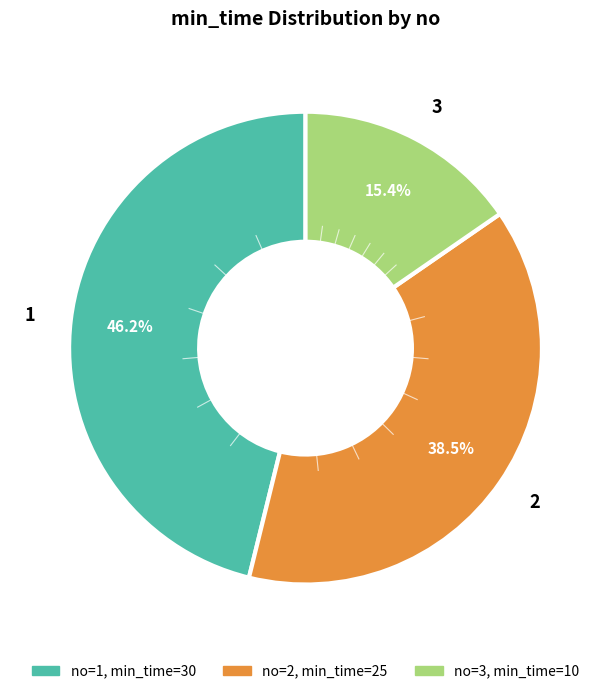

To the nearest percent, what is the difference between the 2 and 3 slice percentages?

23%